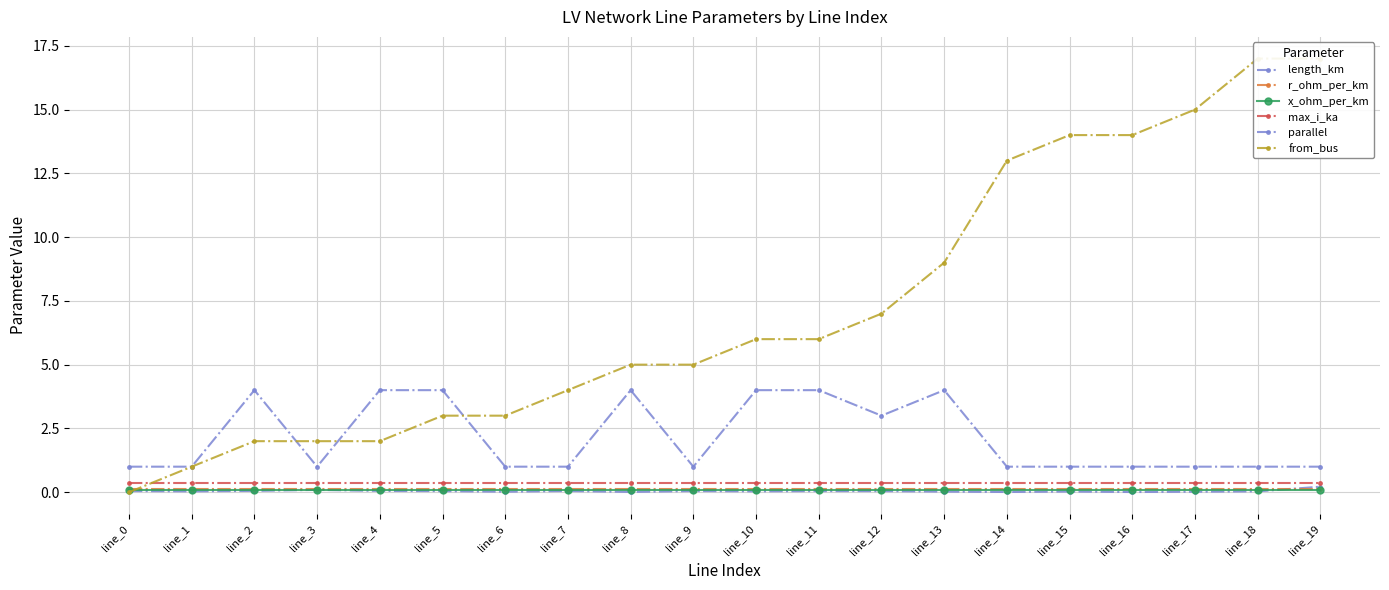

Where is the first local minimum for parallel?

line_3